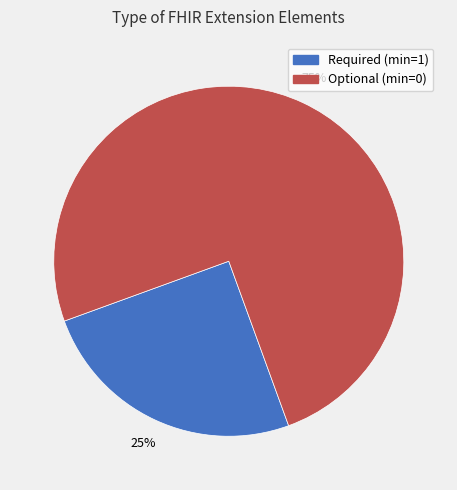

To the nearest percent, what is the difference between the largest and smallest slice percentages?

50%